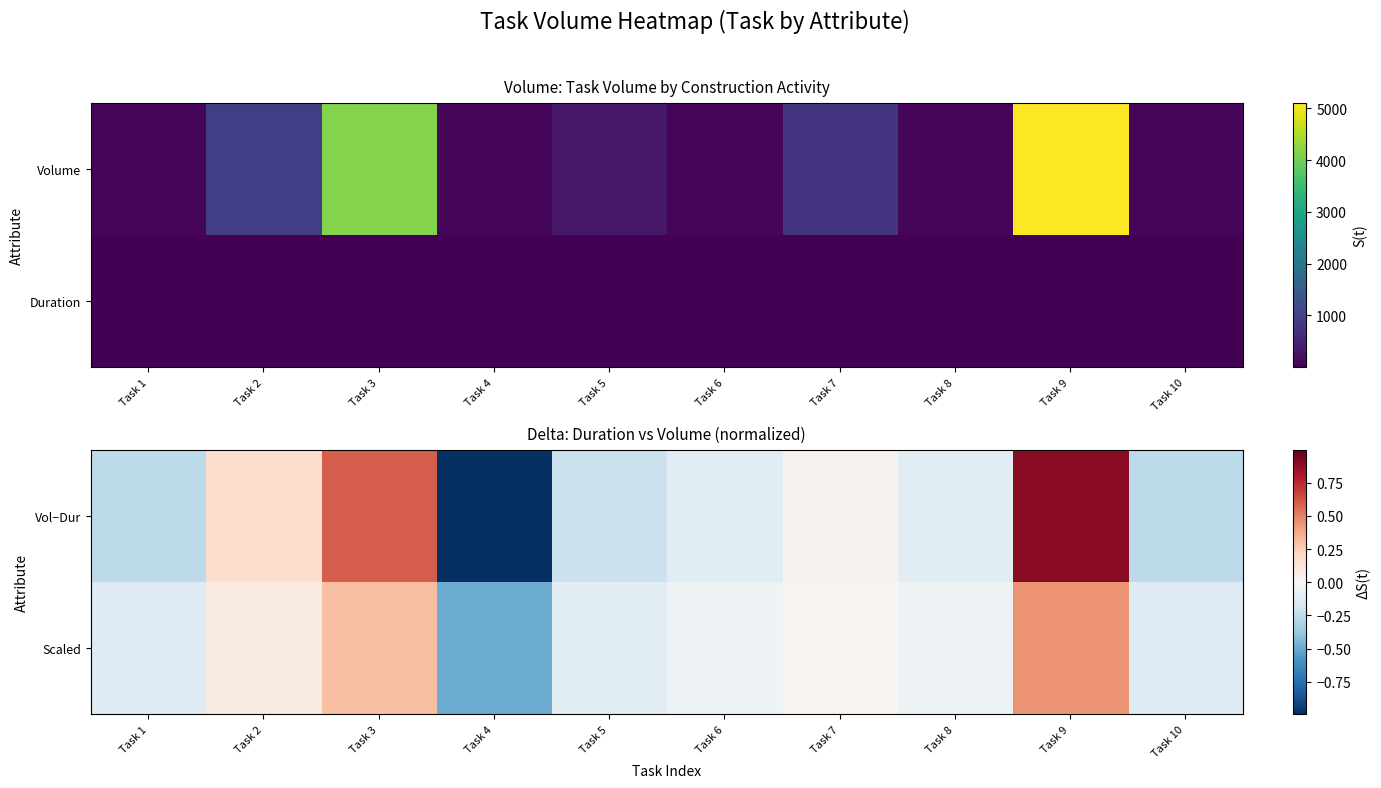

At which category is the sum across all series the highest?

Task 9